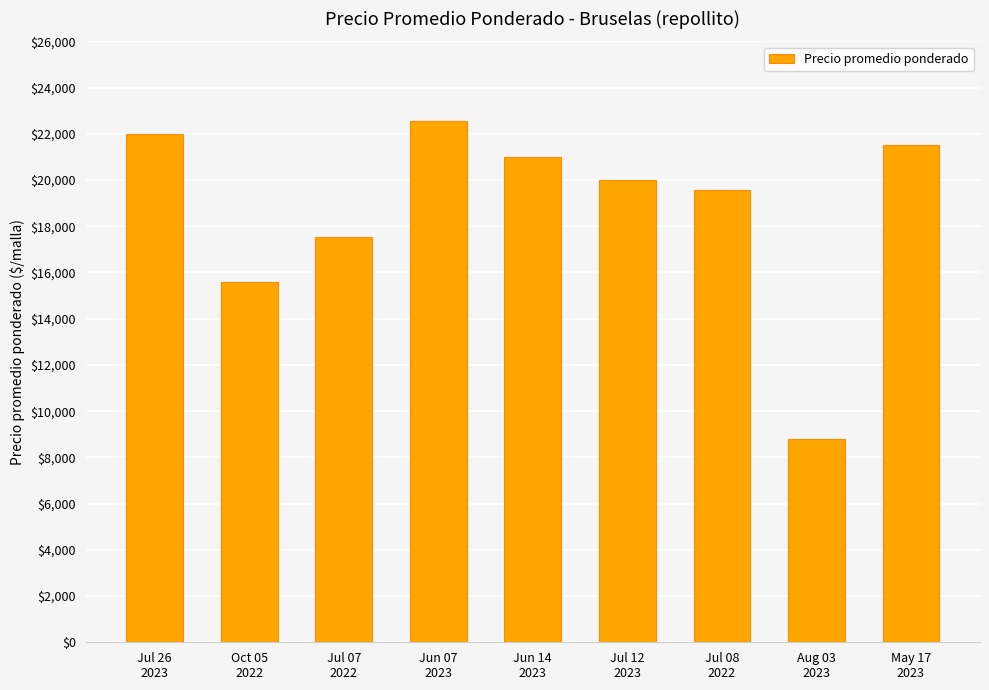

What is the ratio of the value at Oct 05
2022 to the value at Jul 07
2022?

0.9